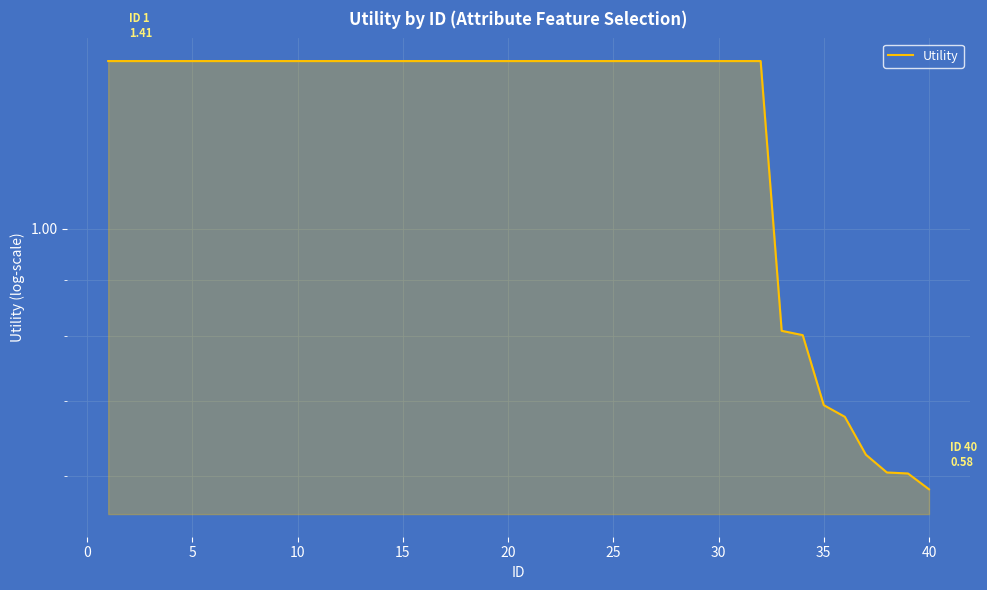

Is it true that the value at 25 is 0.3?

False